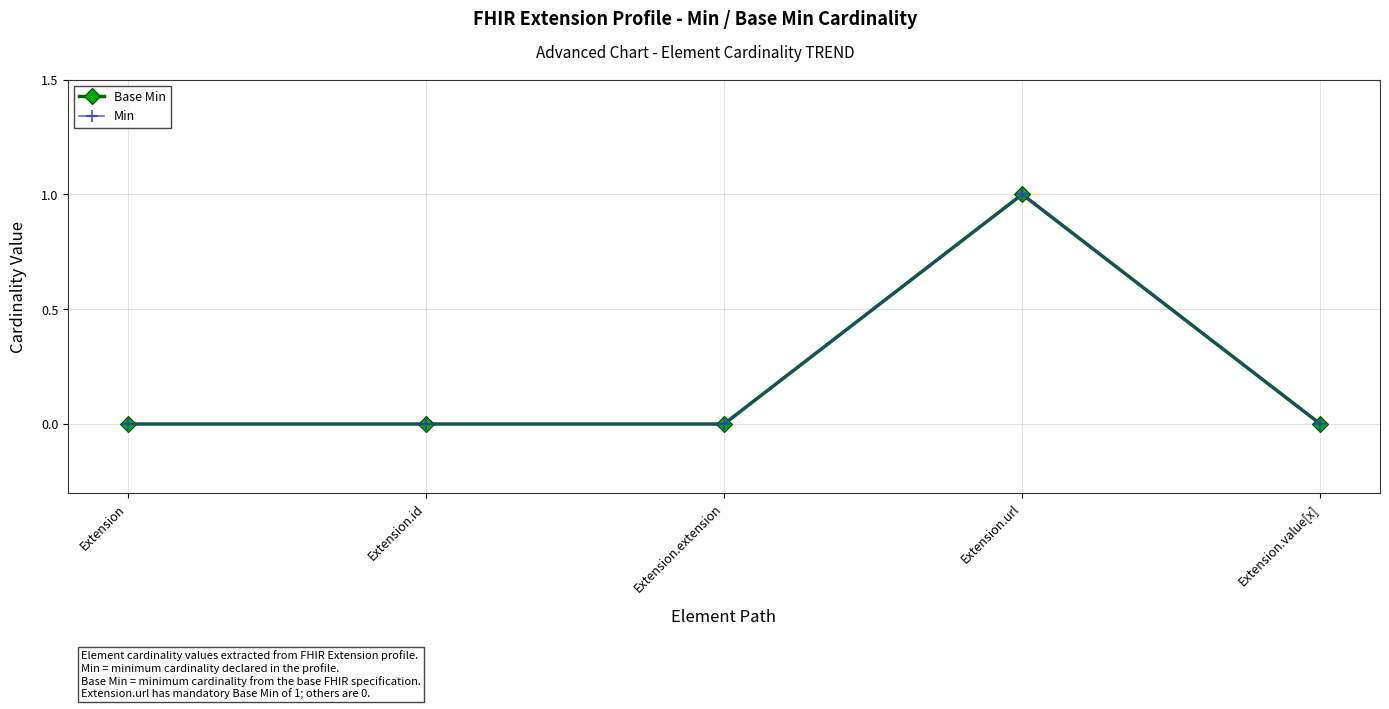

What value does the Min series have at Extension.url?

1